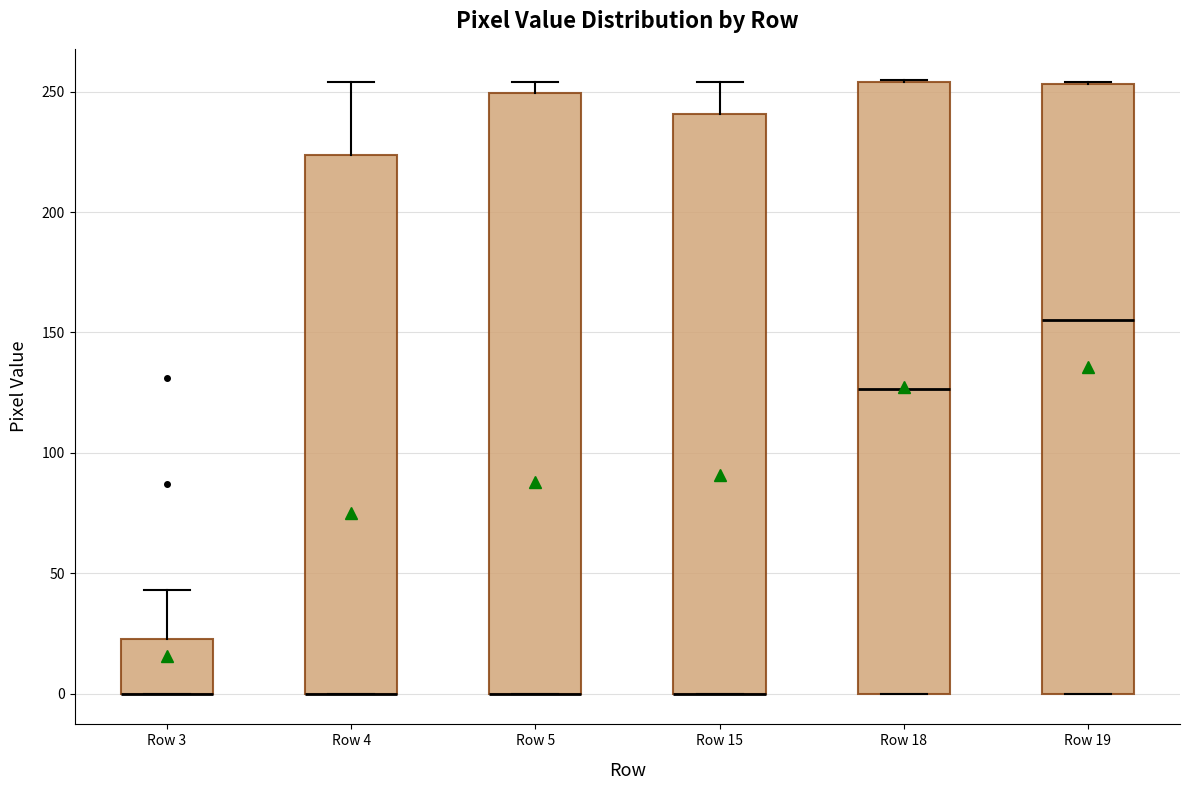

Where is the lower edge of the box for Row 4 on the y-axis? The values are not printed on the chart, so give them approximately, as read against the axis.

0